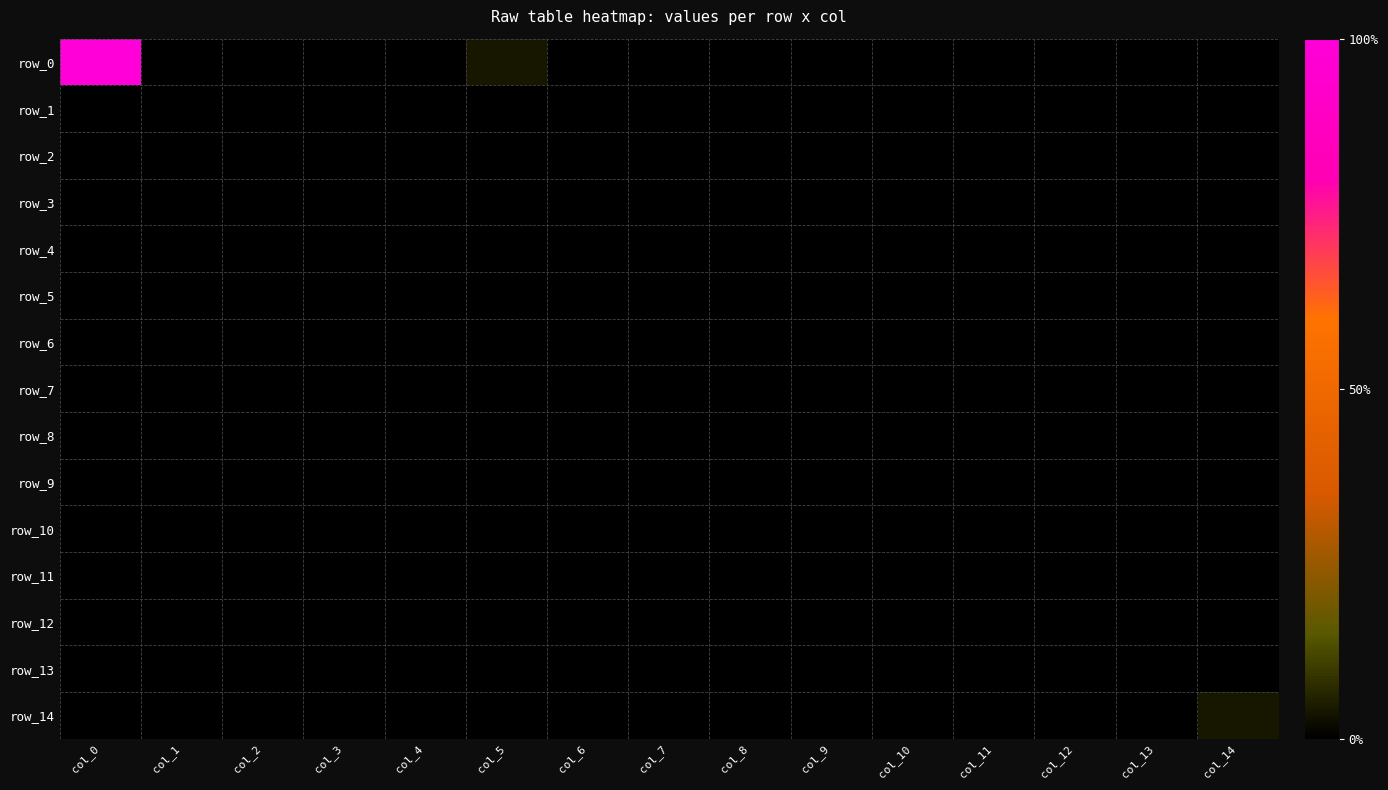

At how many categories does at least one series exceed 16?

1